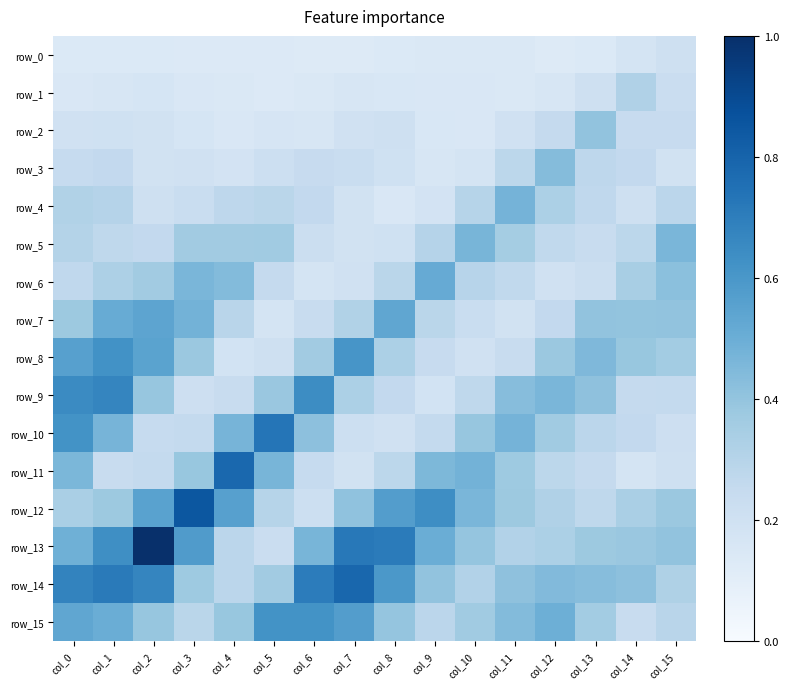

How many row_3 values are between 0 and 1?

16